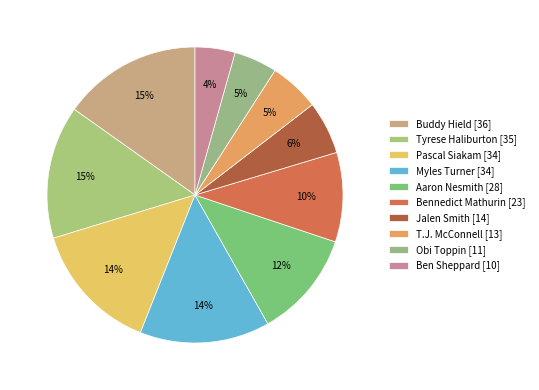

Does Ben Sheppard account for over 50% of the chart?

No